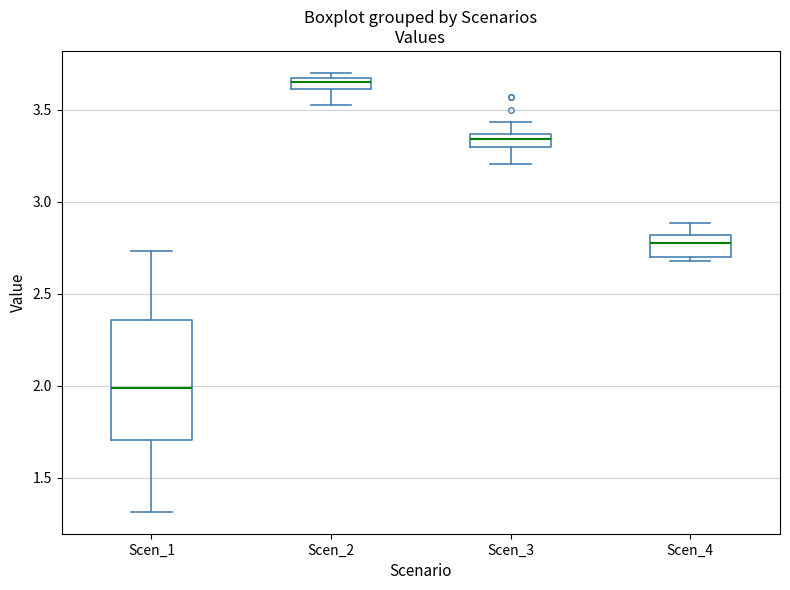

Which box's median line is the highest?

Scen_2